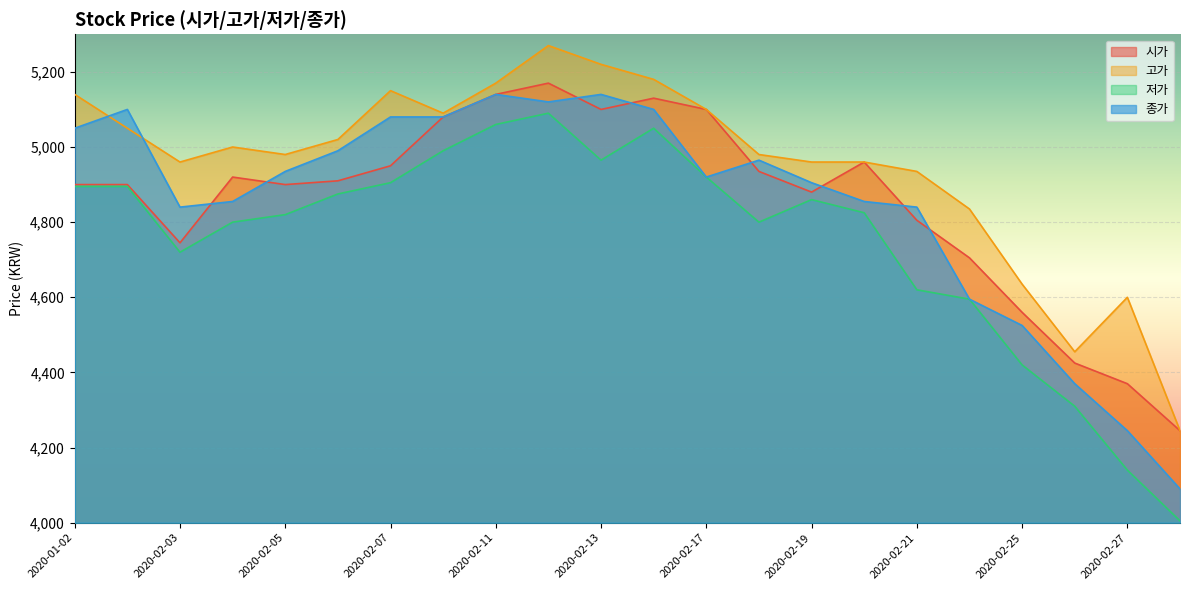

Is the value of 시가 at 2020-02-13 greater than the value of 종가 at 2020-02-14?

No